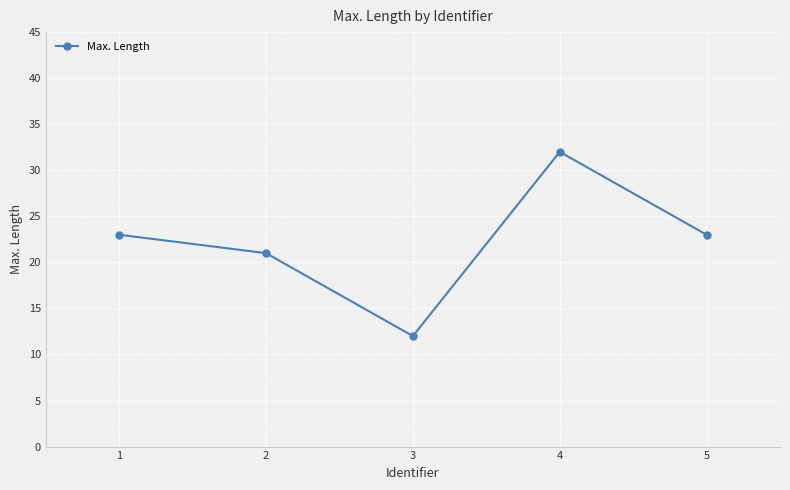

What is the sum of the values at 5 and 3?

35